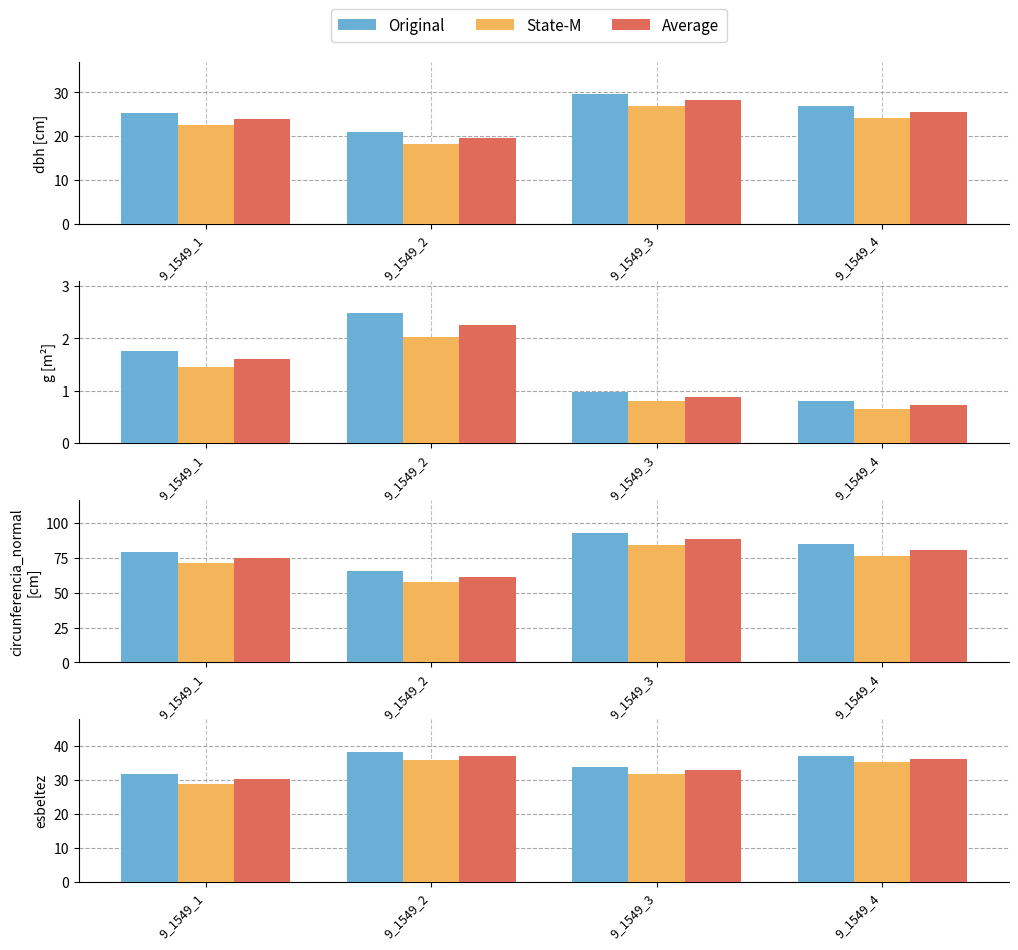

What value does the State-M series have at 9_1549_3?

31.7